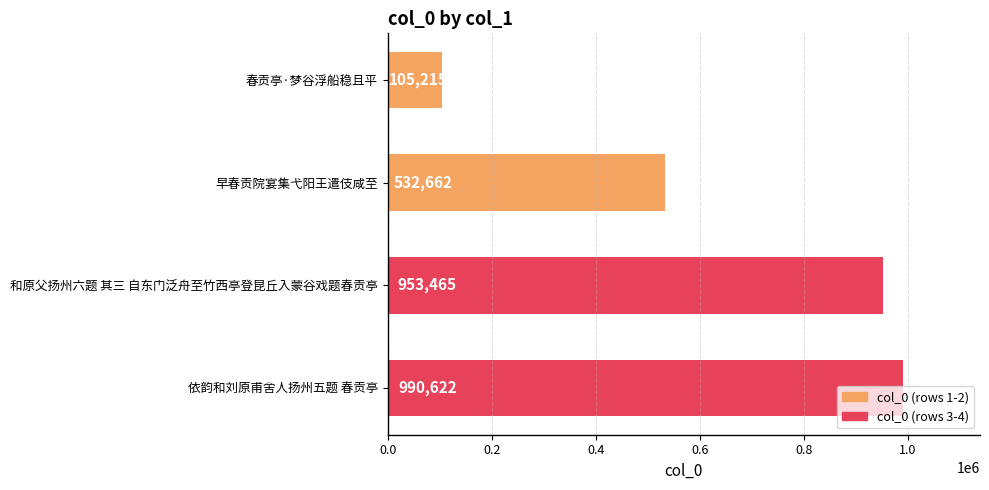

The value at 早春贡院宴集弋阳王遣伎咸至 is 532662. True or false?

True